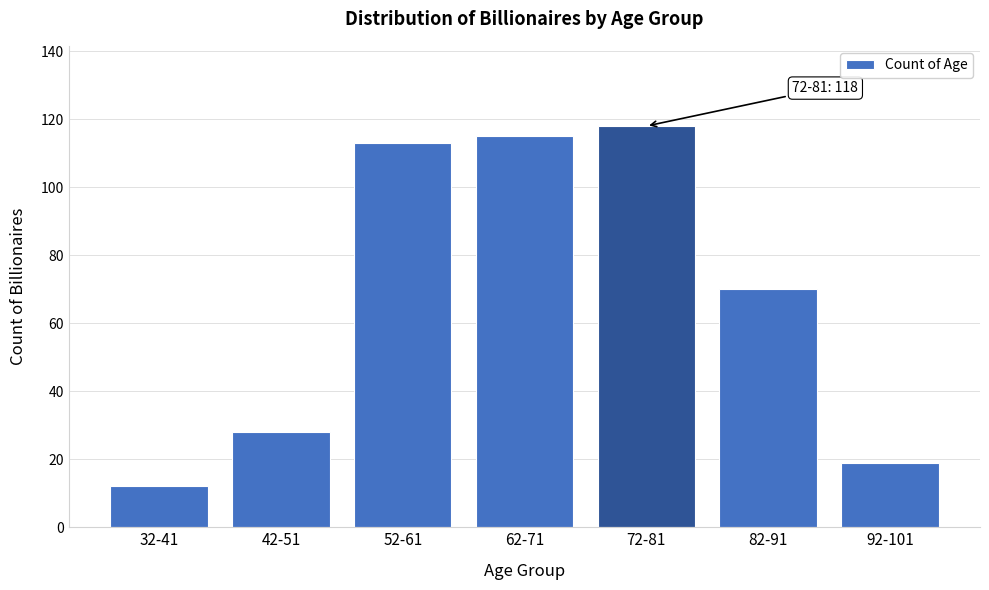

Reading left to right, list all the values displayed in this chart.

12	28	113	115	118	70	19